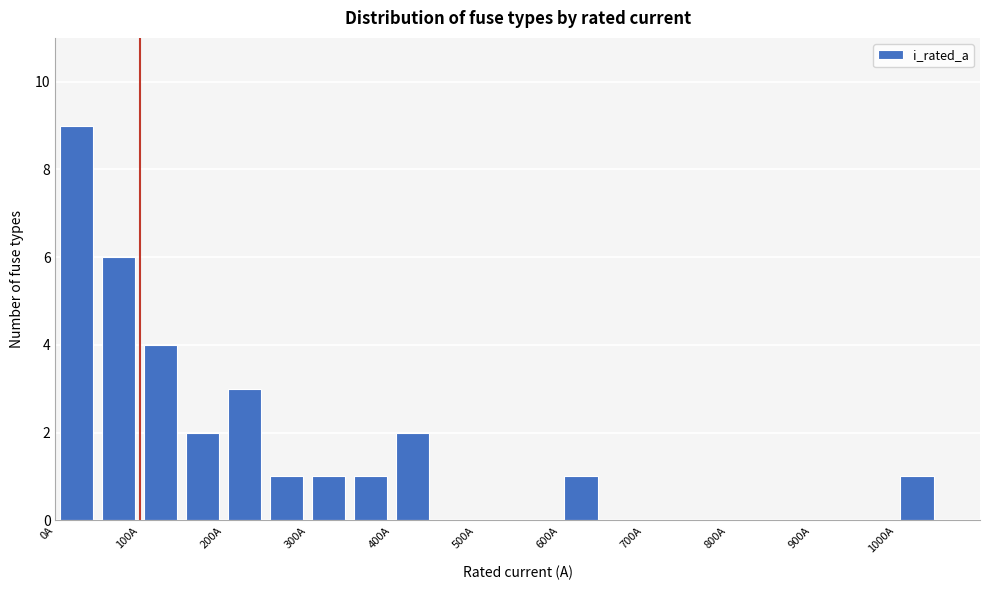

Reading left to right, list every bar in this chart as the range it spans on the x-axis followed by its height. The values are not printed on the chart, so give them approximately, as read against the axis.

0 to 50: 9
50 to 100: 6
100 to 150: 4
150 to 200: 2
200 to 250: 3
250 to 300: 1
300 to 350: 1
350 to 400: 1
400 to 450: 2
450 to 500: 0
500 to 550: 0
550 to 600: 0
600 to 650: 1
650 to 700: 0
700 to 750: 0
750 to 800: 0
800 to 850: 0
850 to 900: 0
900 to 950: 0
950 to 1000: 0
1000 to 1050: 1